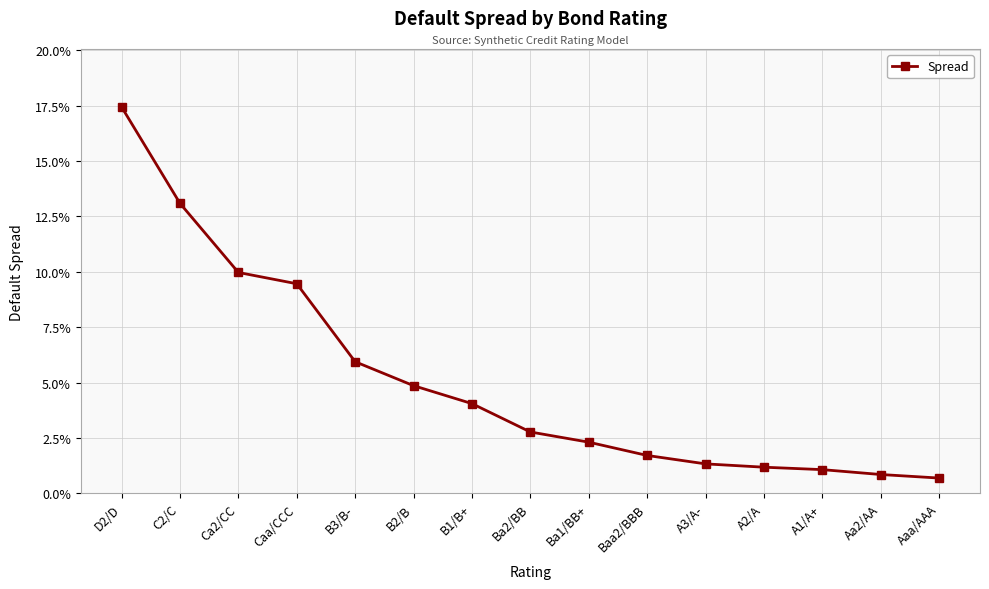

The chart shows a value of 0.0 at Aaa/AAA. True or false?

False